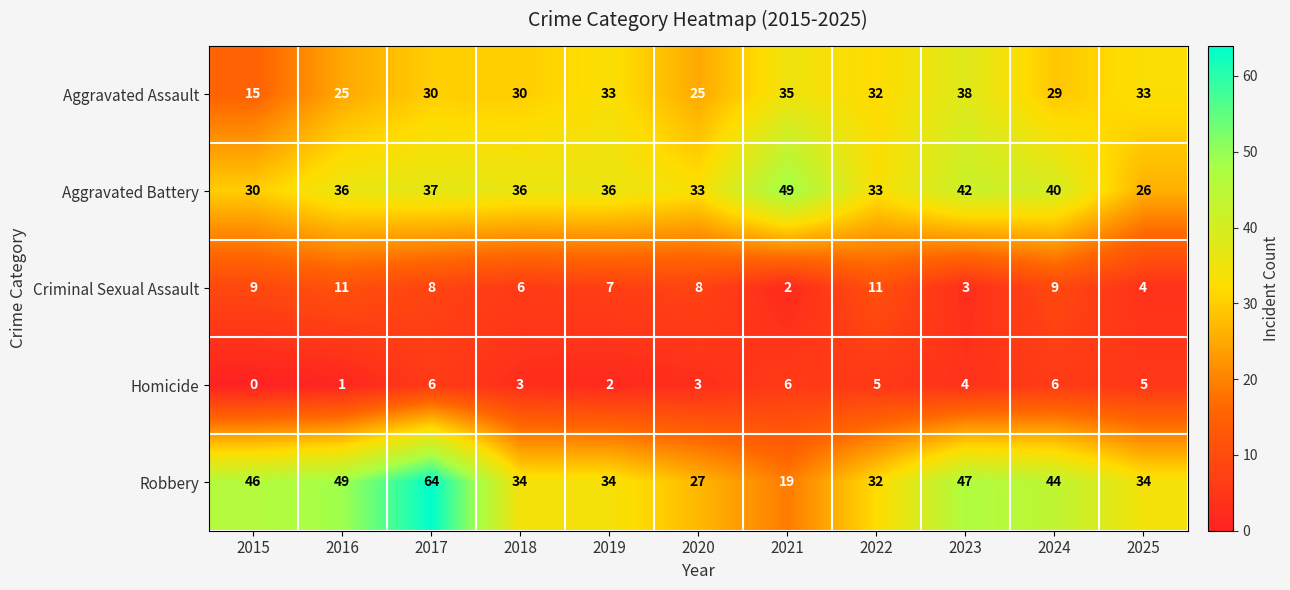

At how many categories does at least one series exceed 62?

1